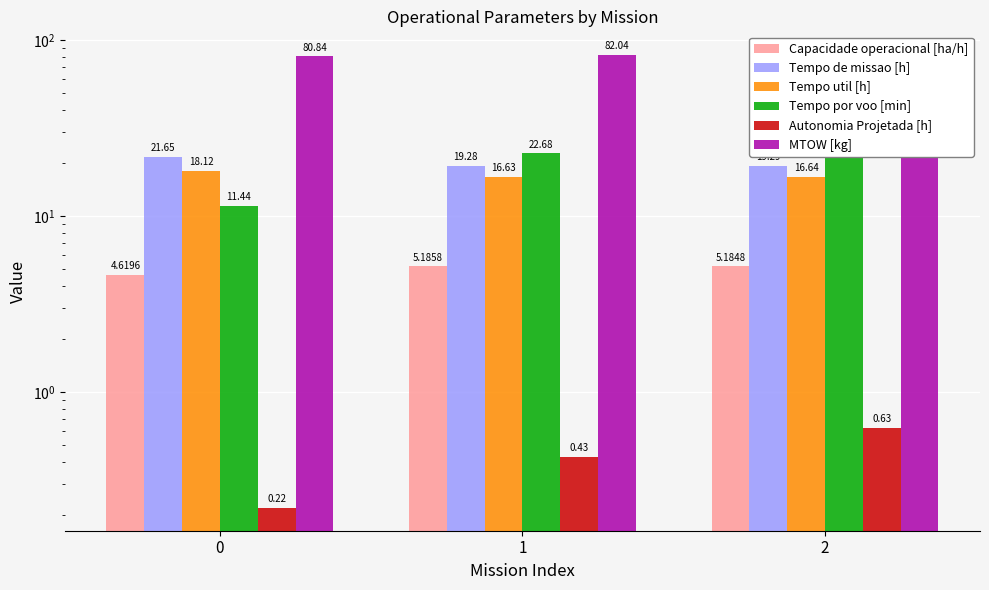

What are all the series names shown in the legend?

Capacidade operacional [ha/h], Tempo de missao [h], Tempo util [h], Tempo por voo [min], Autonomia Projetada [h], MTOW [kg]